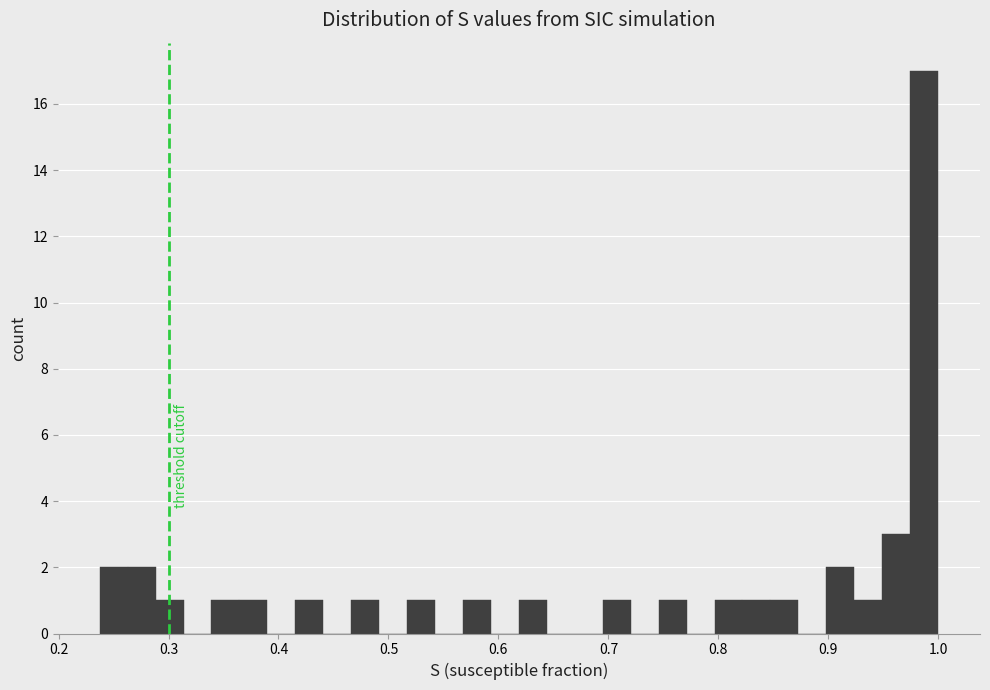

Read against the x-axis, roughly where is the centre of the tallest bar?

0.99